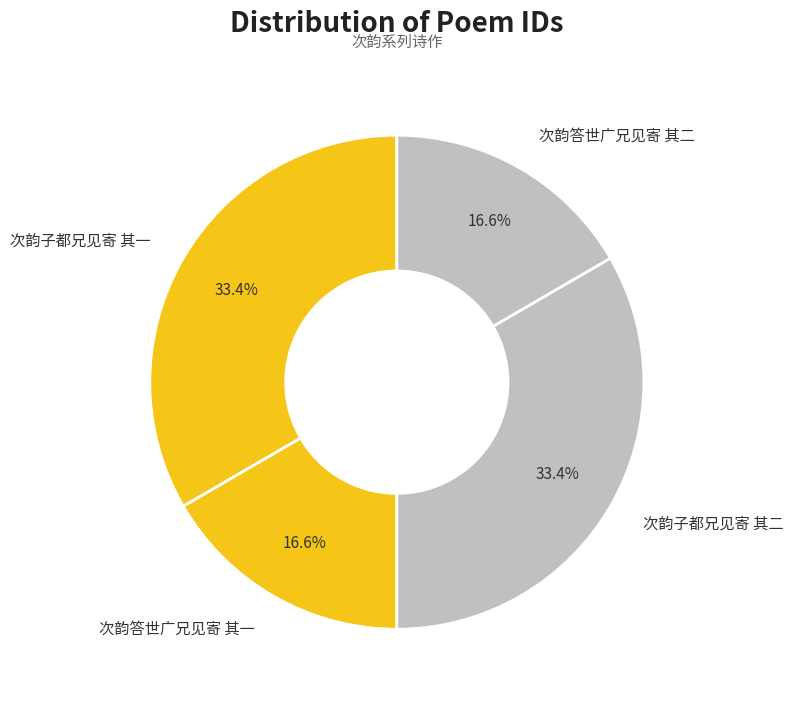

To the nearest percent, what is the average slice percentage?

25%